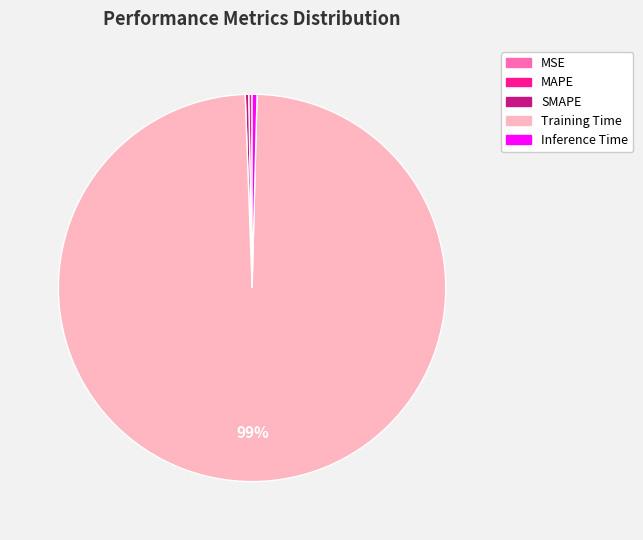

What is the majority slice?

Training Time